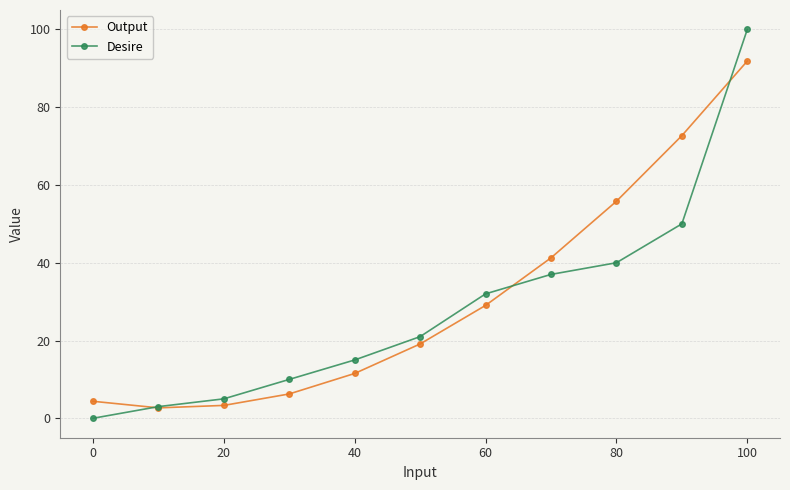

Rank the series by their average value, from lowest to highest.

Desire, Output